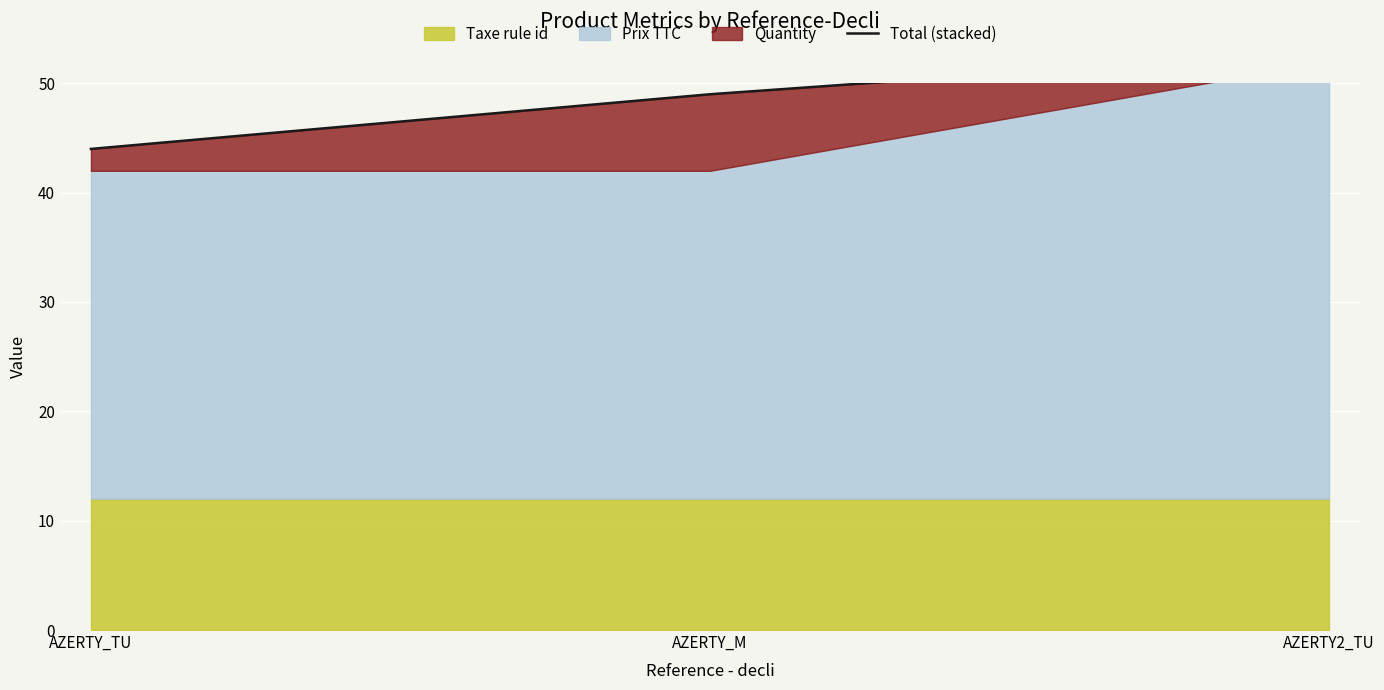

True or false: the data shows 53.0 at AZERTY2_TU.

True